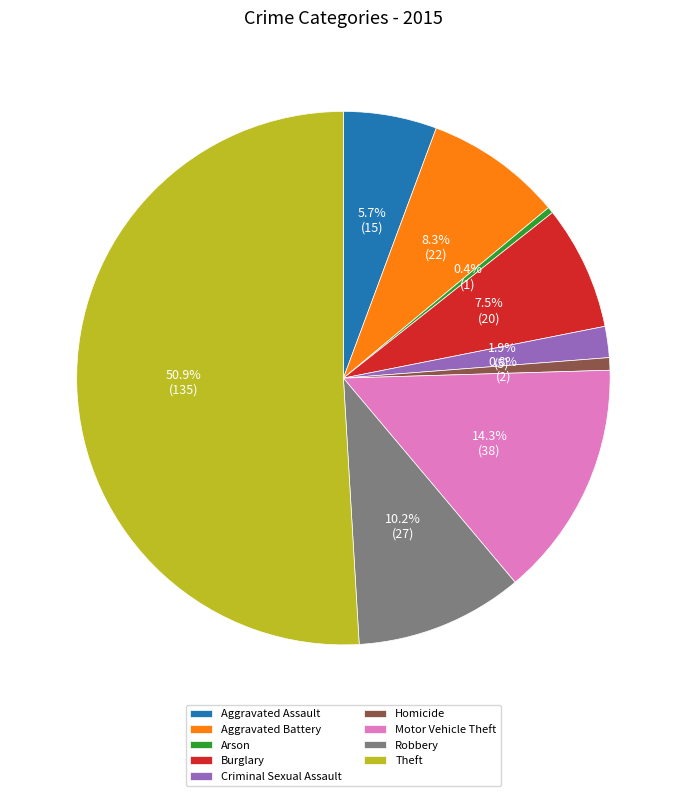

What is the largest slice in the pie chart?

Theft